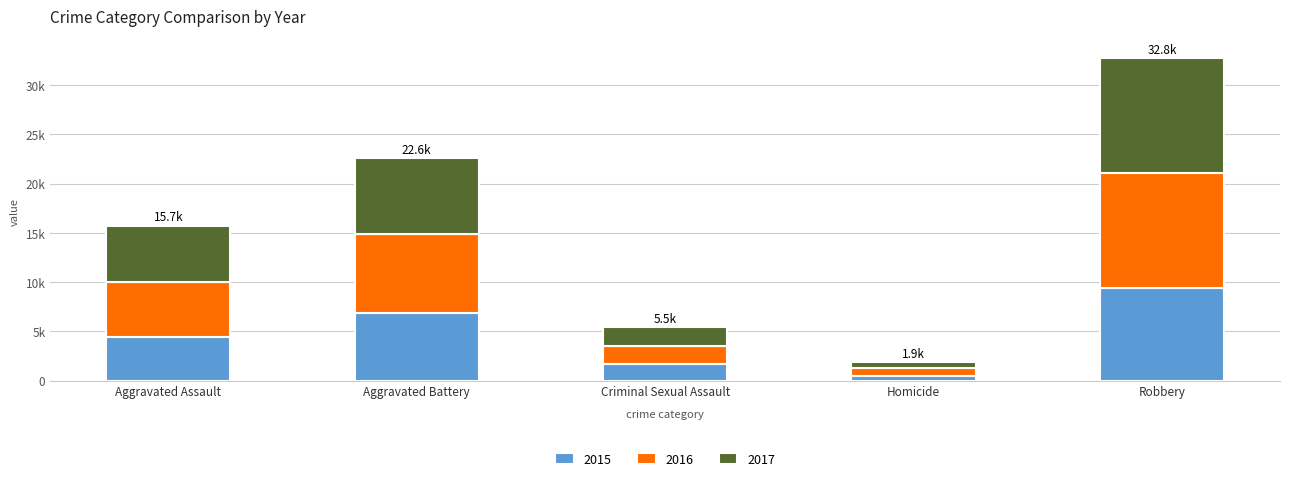

What are all the series names shown in the legend?

2015, 2016, 2017